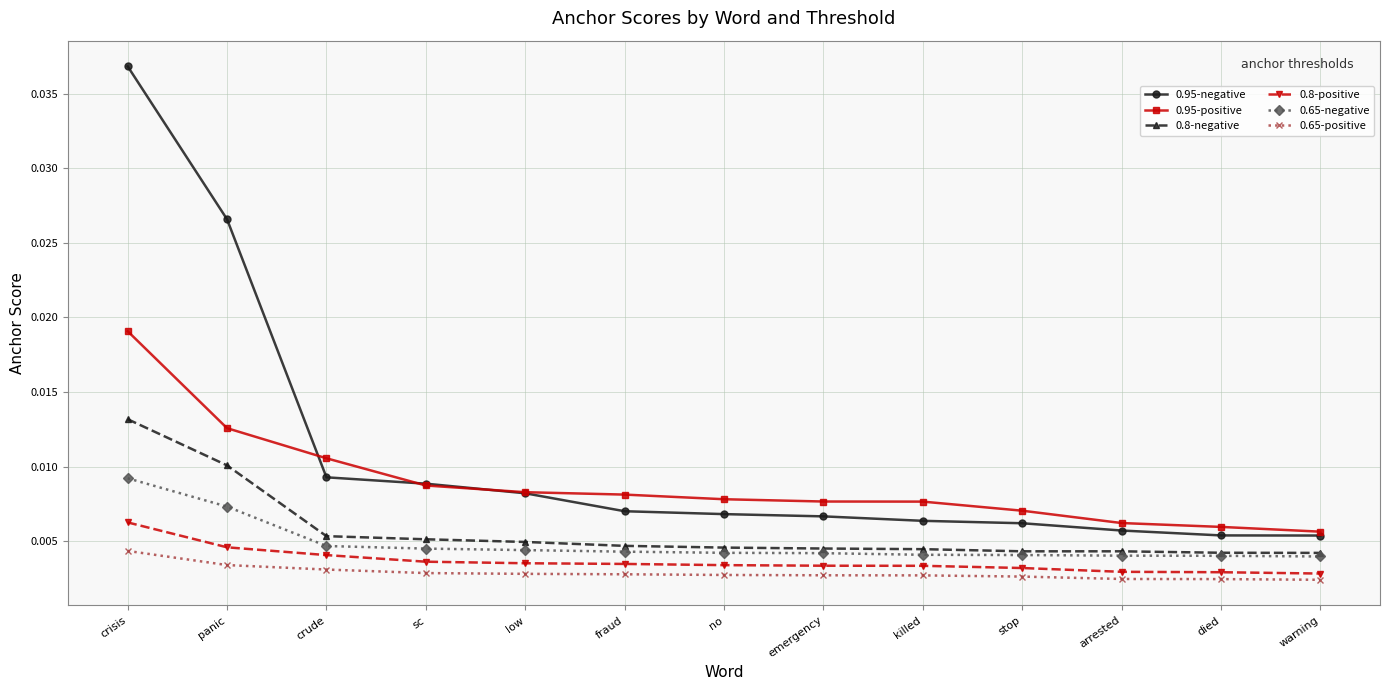

Is the value of 0.65-negative at low greater than the value of 0.65-positive at no?

Yes